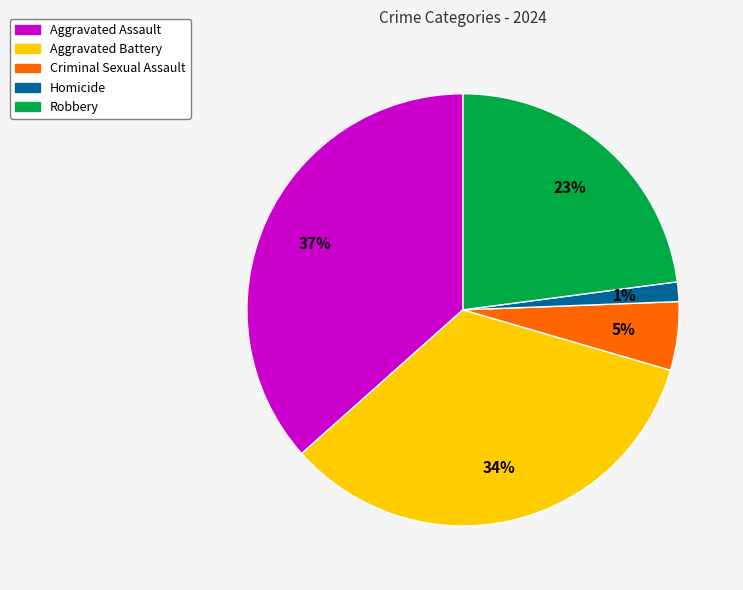

Rank the categories by value from lowest to highest.

Homicide, Criminal Sexual Assault, Robbery, Aggravated Battery, Aggravated Assault